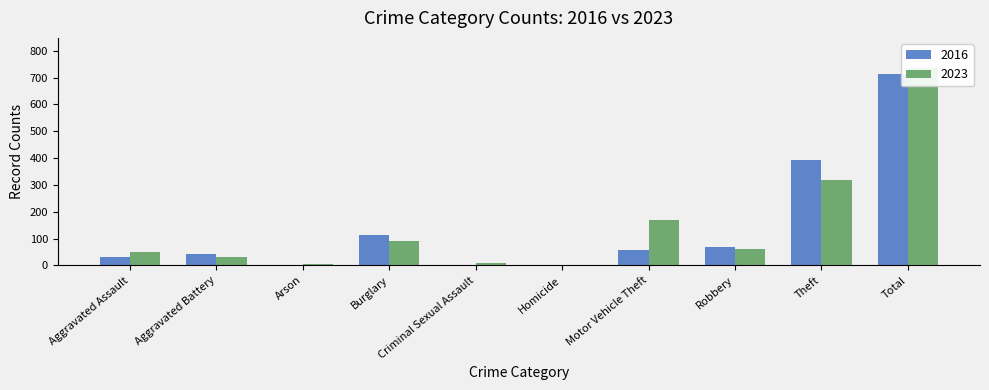

What is the value of the 2016 bar at the 10th from the left?

714